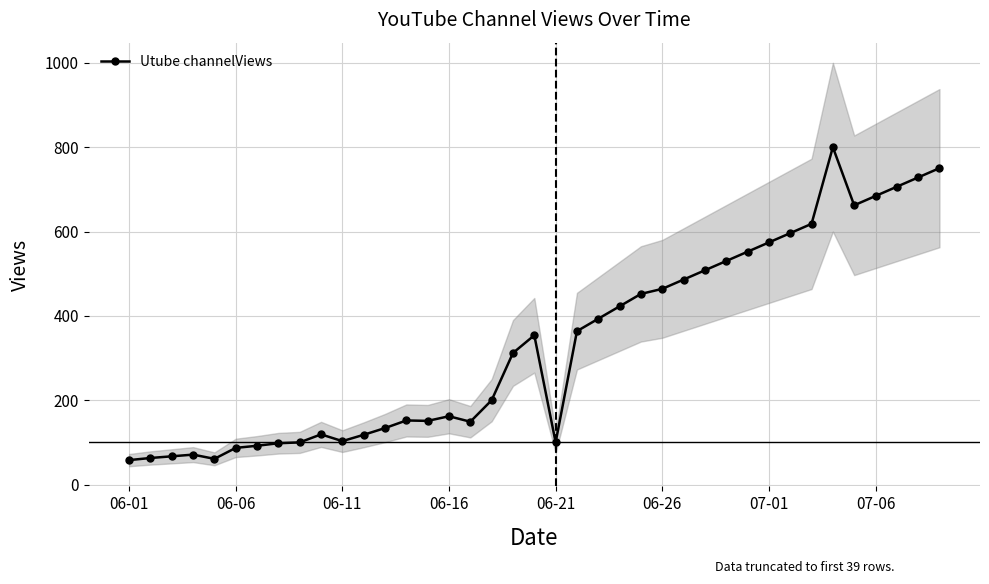

Reading right to left, list all the values displayed in this chart.

750.3	728.3	706.2	684.2	662.2	800.0	618.2	596.2	574.1	552.1	530.1	508.1	486.1	464.1	452.1	422.6	393.2	363.7	100.0	354.0	312.0	200.0	149.0	162.0	151.0	152.0	134.0	118.0	103.0	119.0	100.0	98.0	92.0	87.0	61.0	71.0	67.0	63.0	58.0